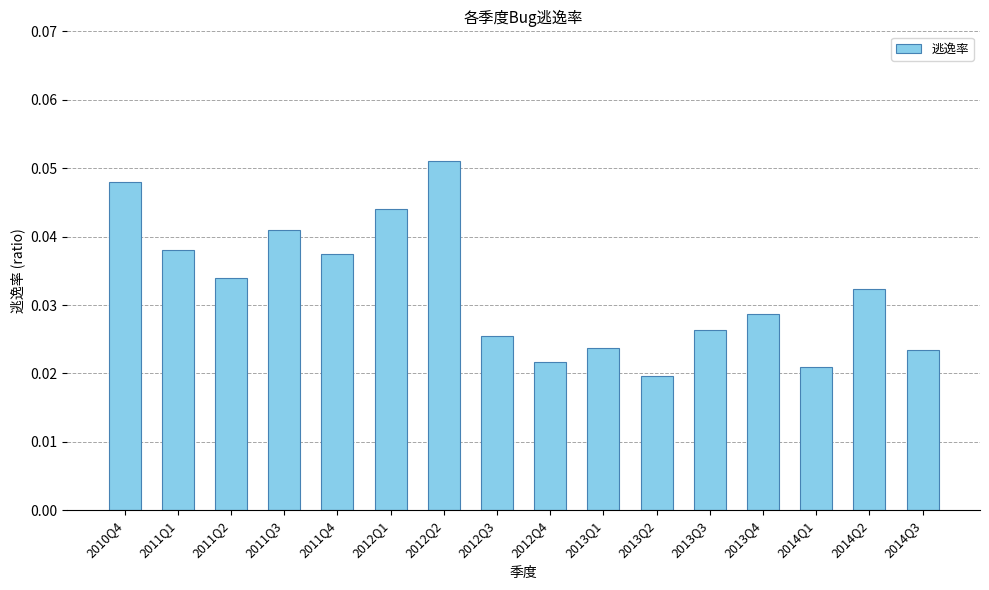

Between 2012Q3 and 2013Q1, which is larger?

2012Q3